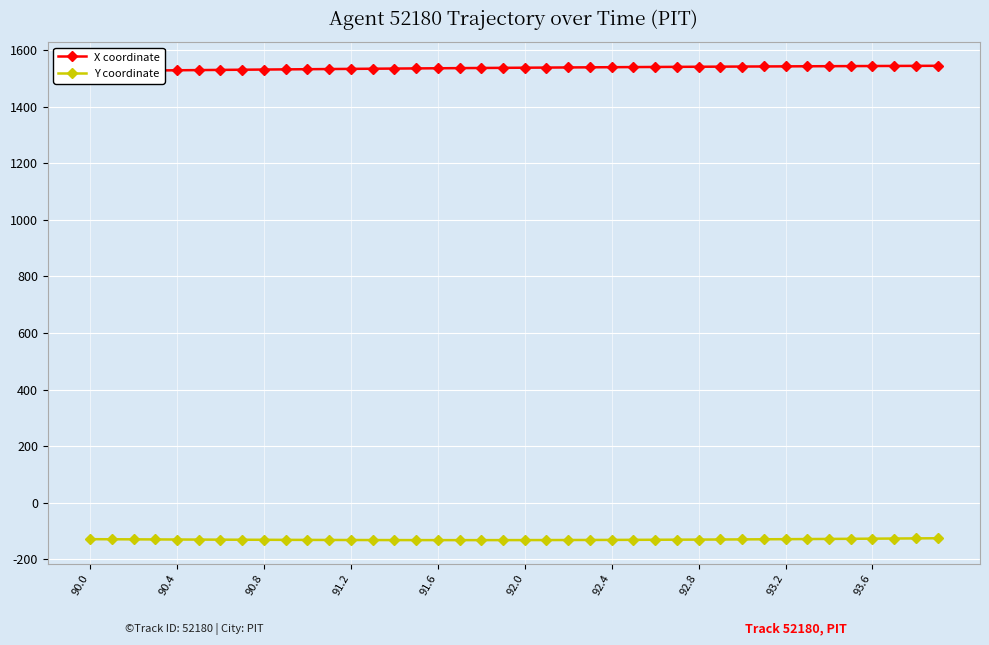

How many data points in X coordinate are above 1537?

20